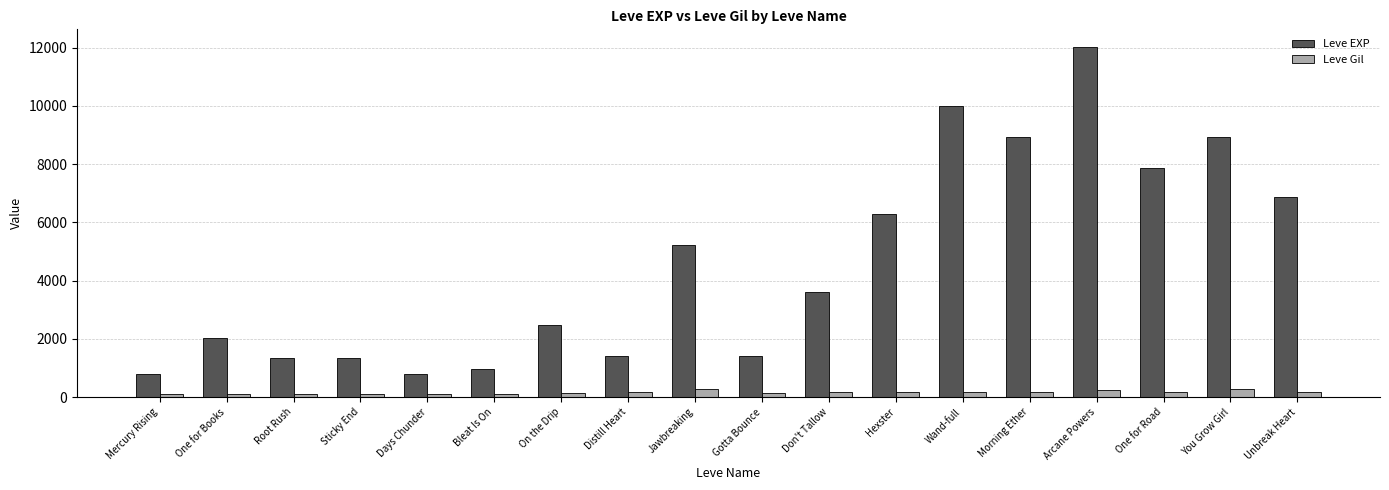

Is it true that Leve EXP equals 1420 at Gotta Bounce?

True